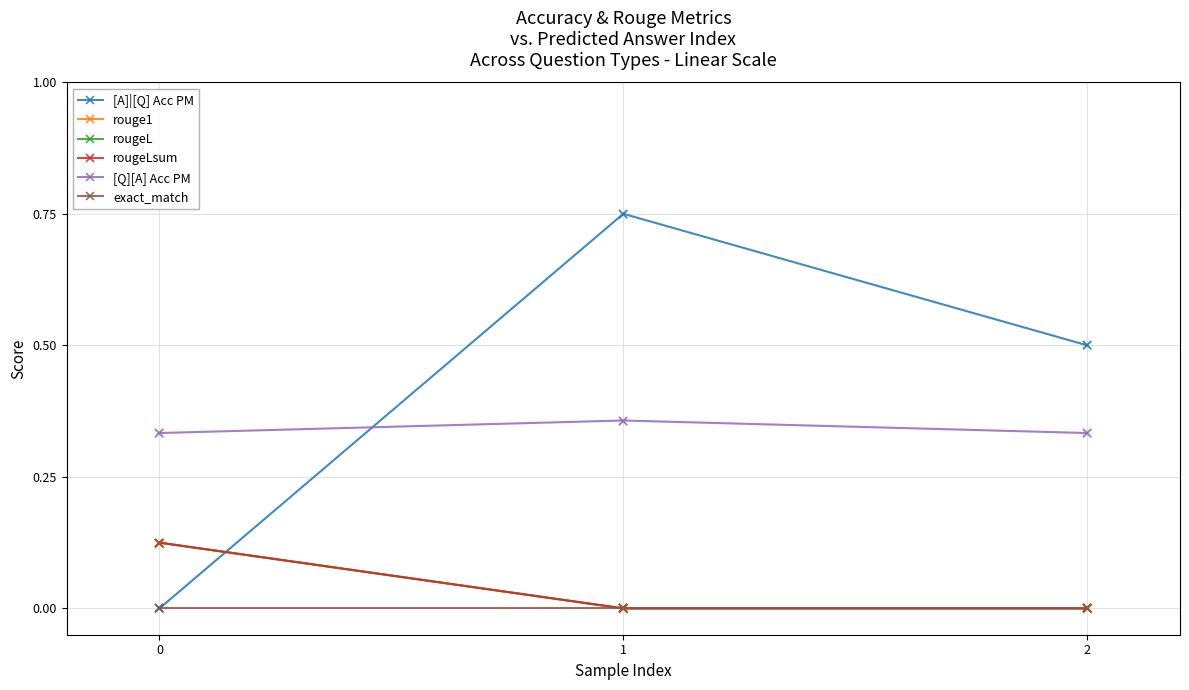

Is the value of rouge1 at 1 greater than the value of rougeL at 1?

No